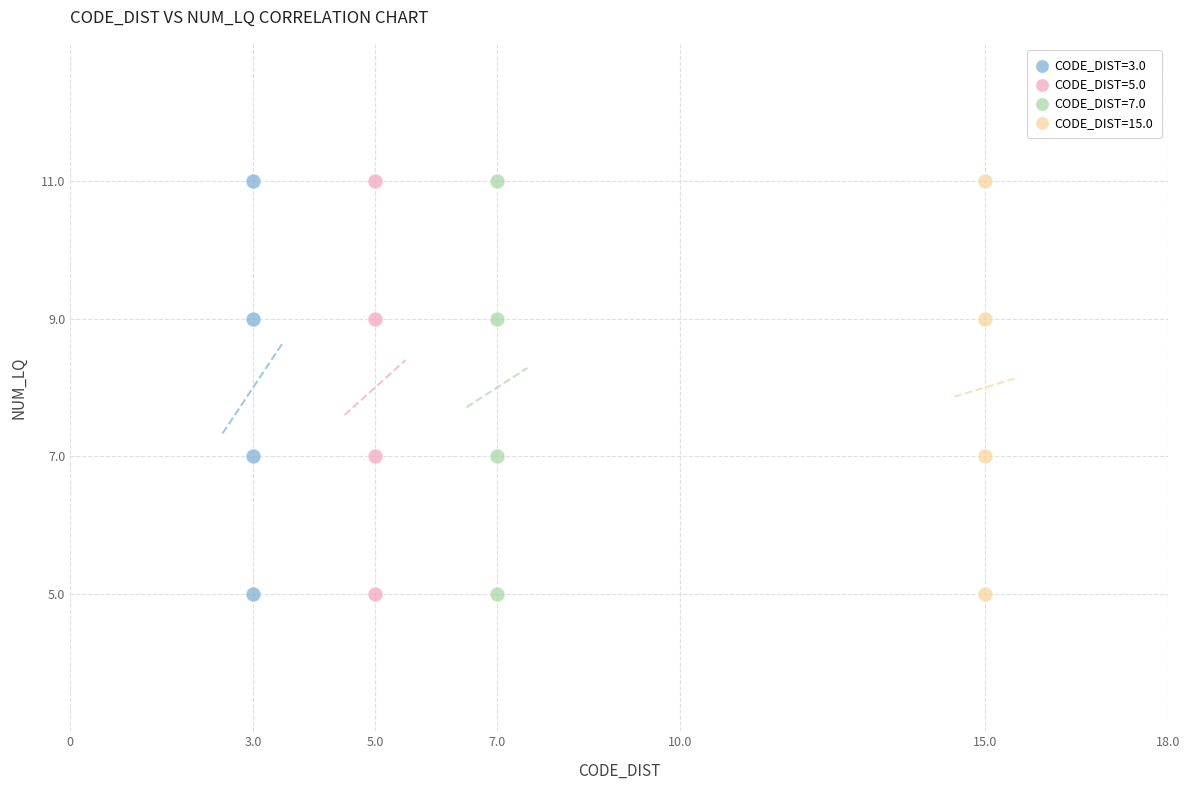

What are all the series names shown in the legend?

CODE_DIST=3.0, CODE_DIST=5.0, CODE_DIST=7.0, CODE_DIST=15.0